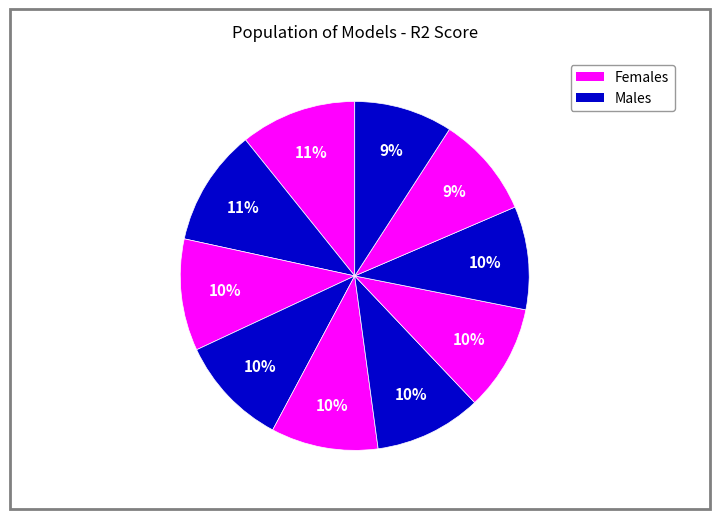

How many slices are in this pie chart?

10